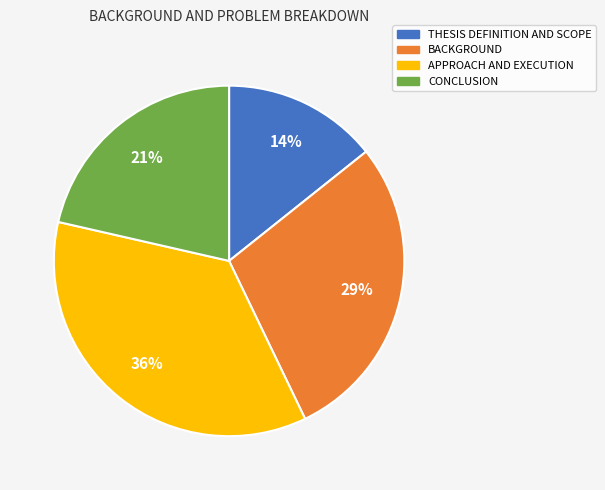

Rank the categories by value from highest to lowest.

APPROACH AND EXECUTION, BACKGROUND, CONCLUSION, THESIS DEFINITION AND SCOPE